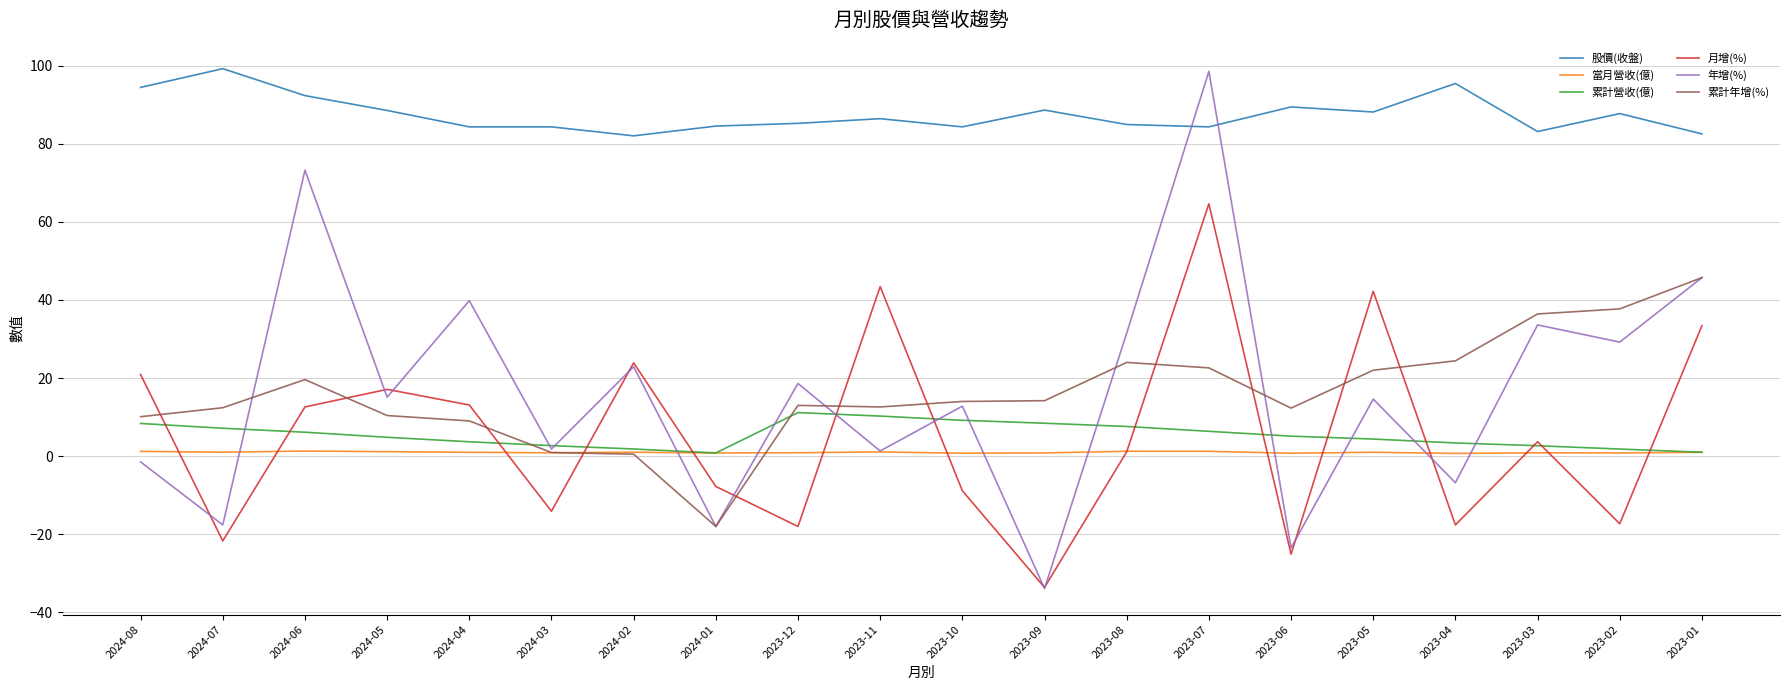

Which series has the widest spread of values?

年增(%)